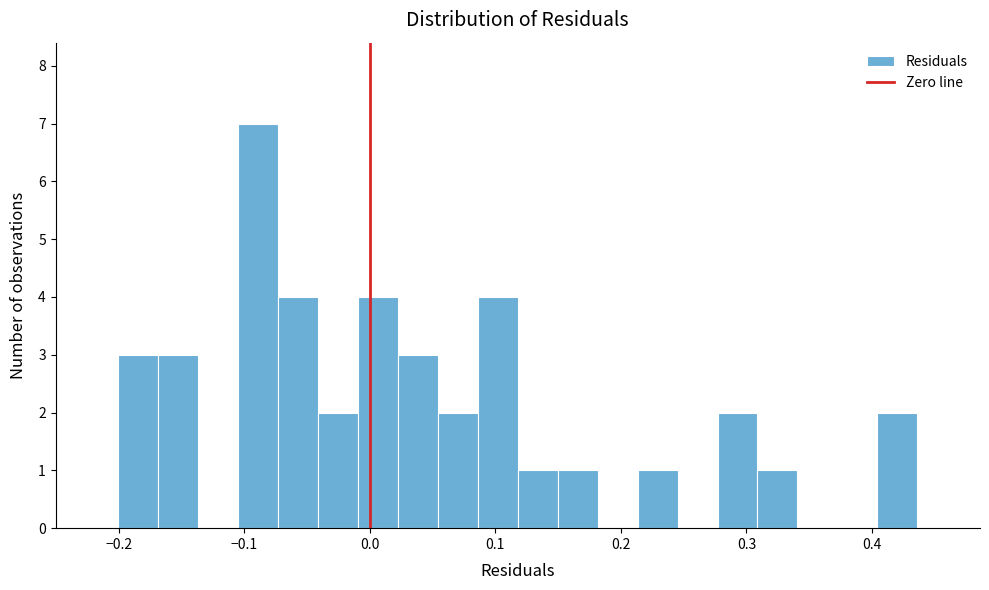

Read against the x-axis, roughly where is the centre of the tallest bar?

-0.09